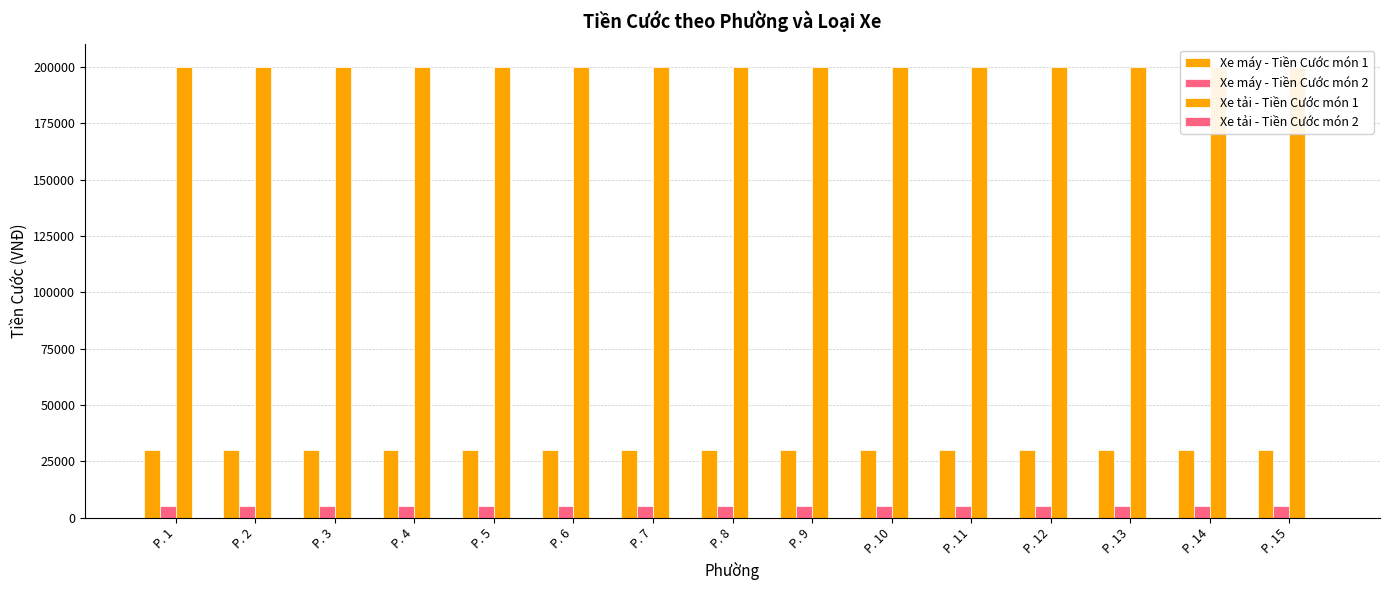

What is the sum of the Xe máy - Tiền Cước món 1 values at P. 12 and P. 2?

60000